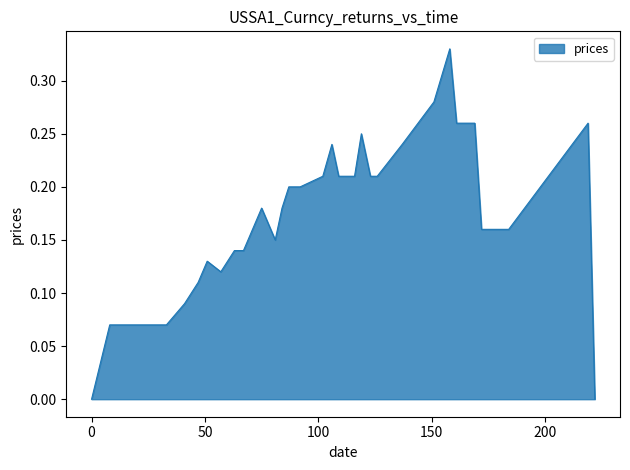

Does the chart display data point markers on the line(s)?

No